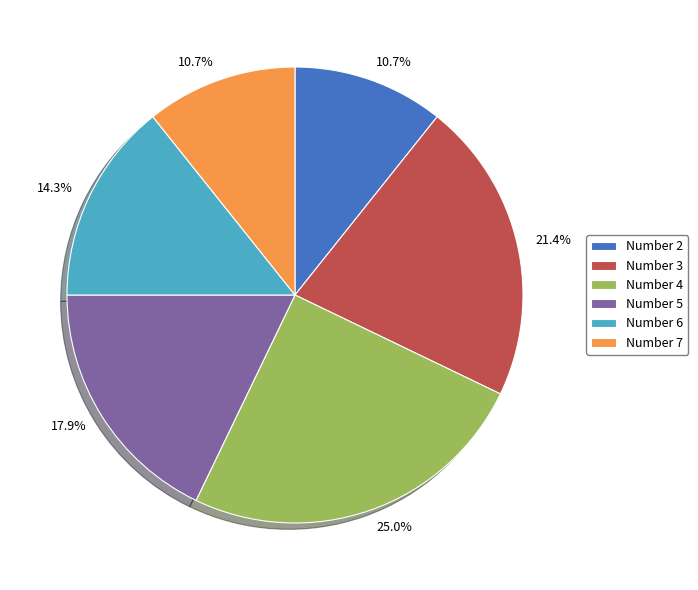

Is there a majority slice in this chart?

No